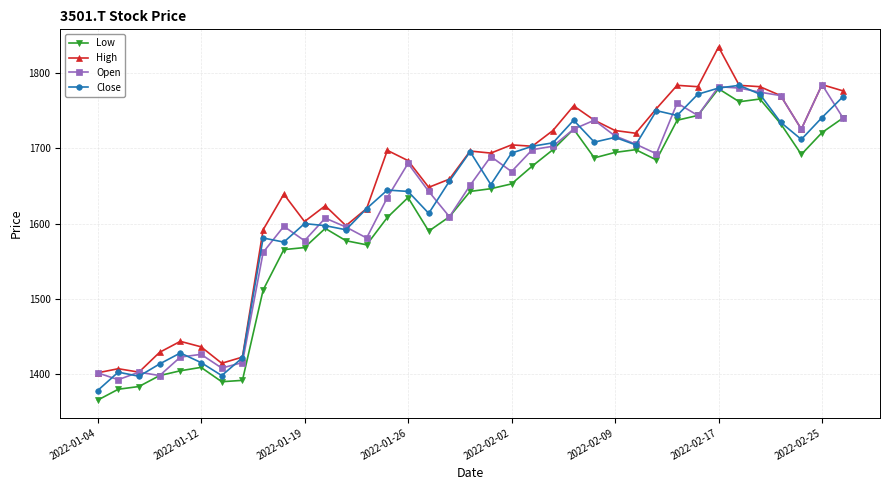

True or false: Close has more than 0 points higher than both neighbors.

True